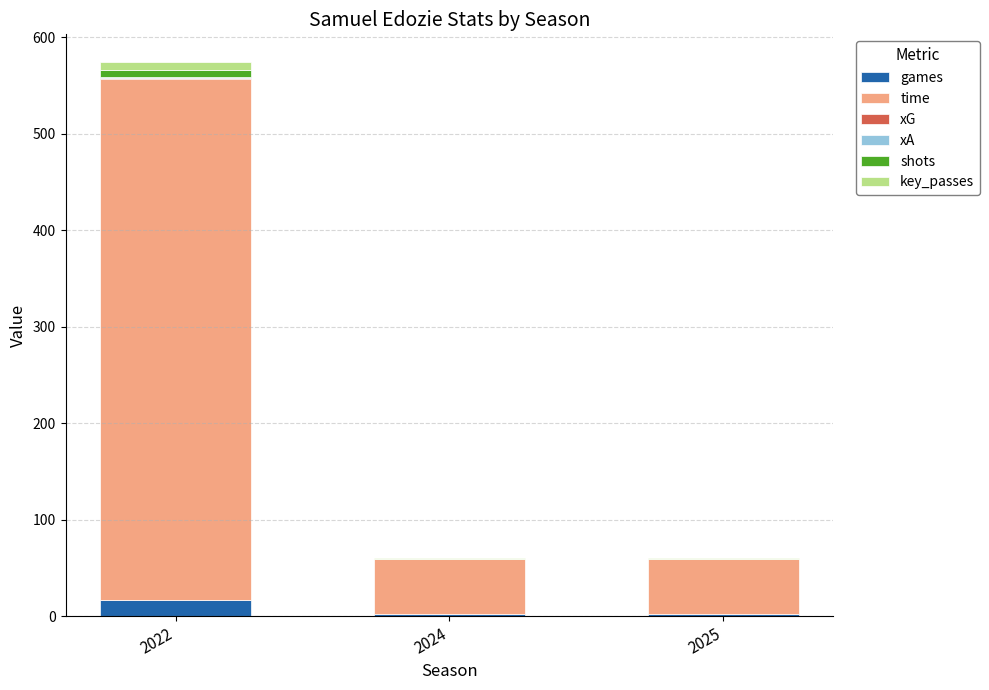

What is the maximum value for games?

17.0